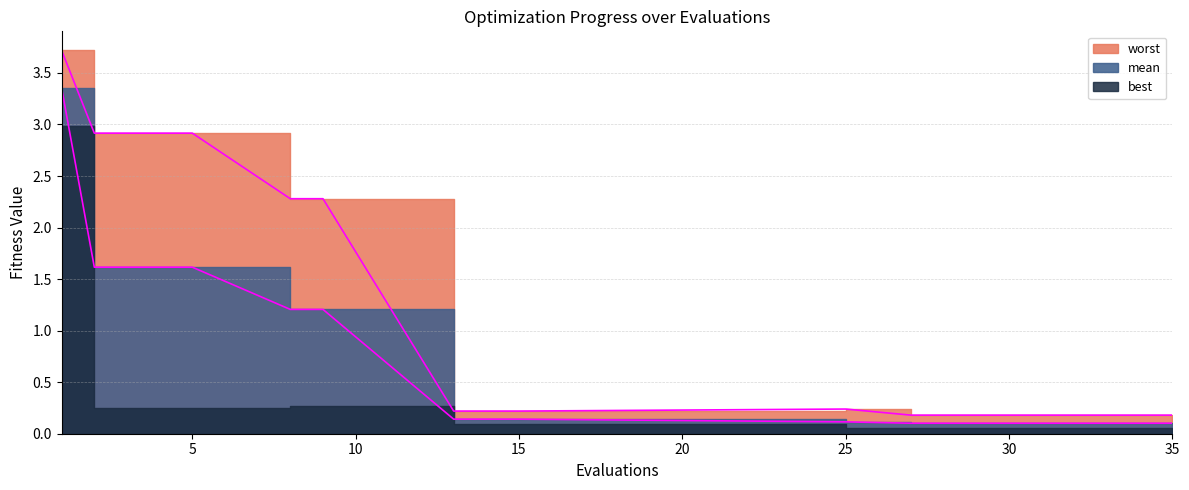

At which label does mean reach its peak?

1